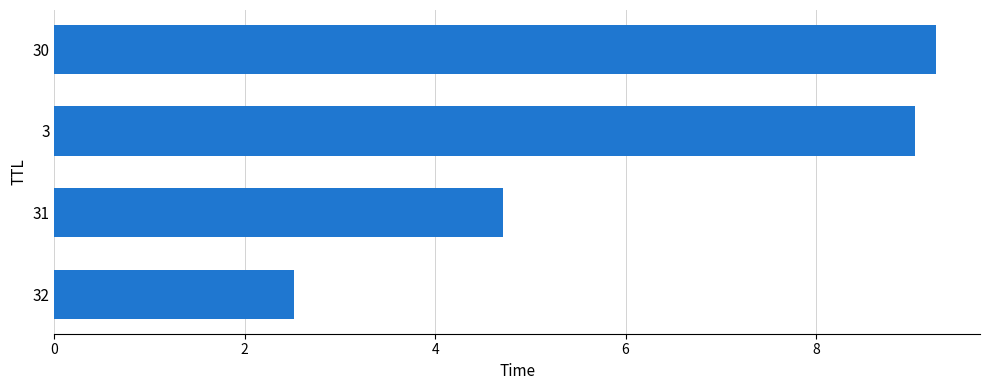

Rank the categories by value from highest to lowest.

30, 3, 31, 32